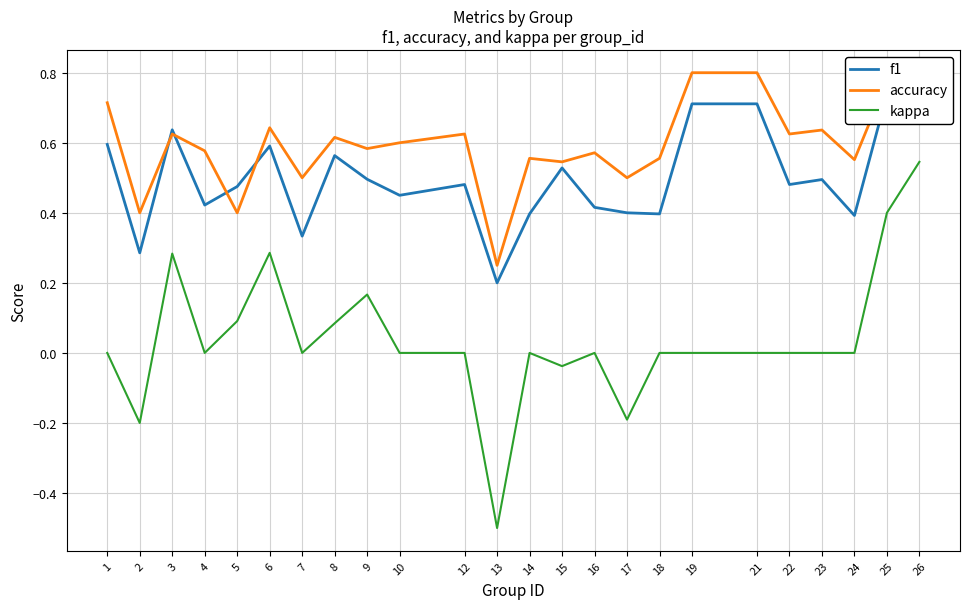

Which series has the largest total across all categories?

accuracy